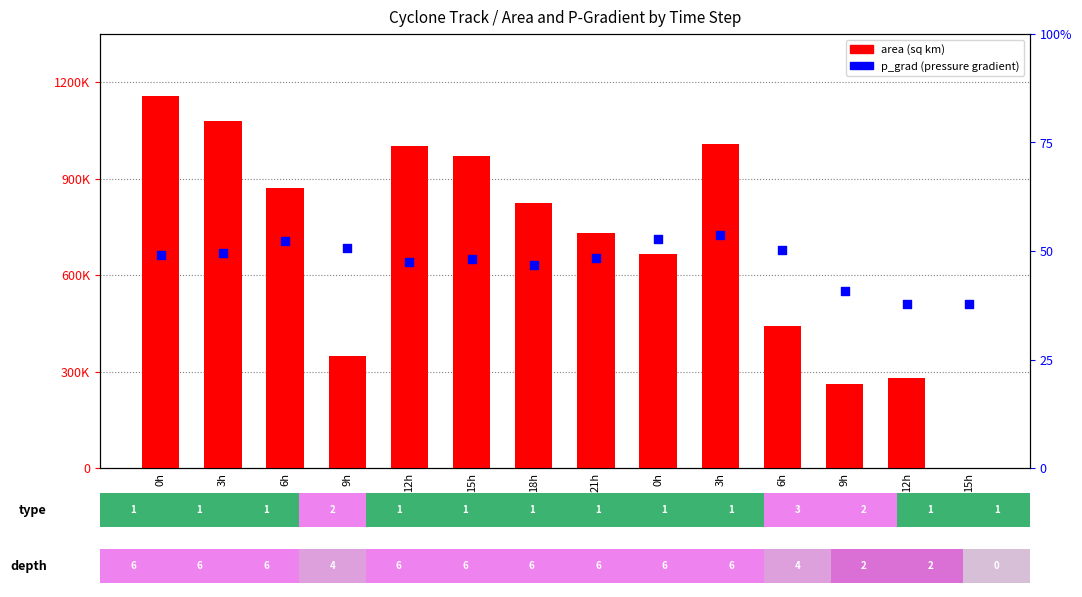

What are all the series names shown in the legend?

area (sq km), p_grad